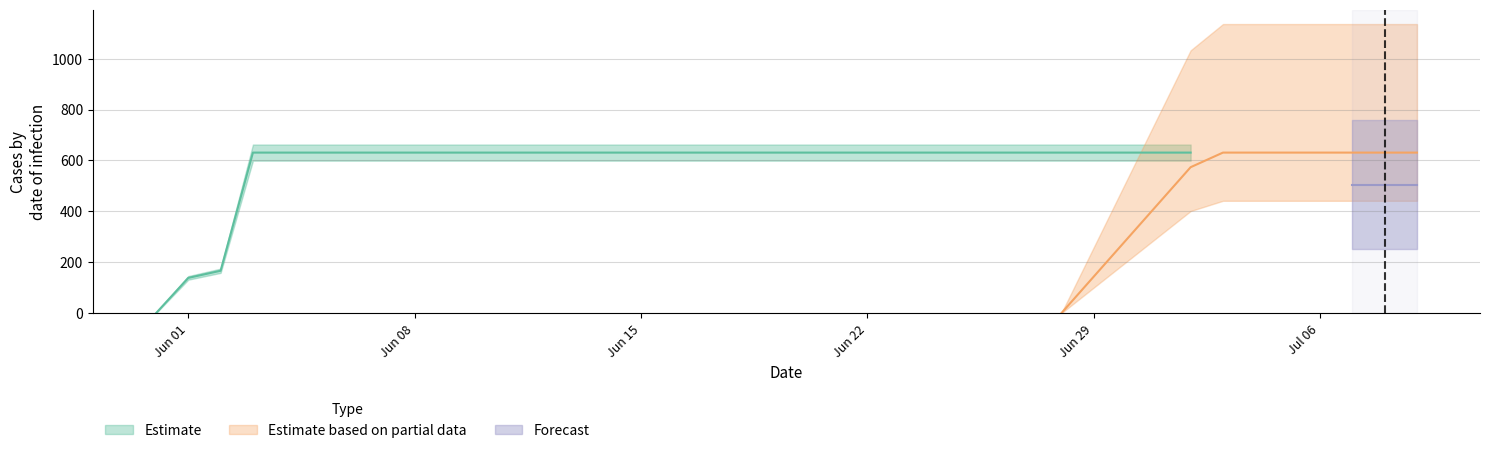

True or false: Estimate and Estimate based on partial data intersect in this chart.

False